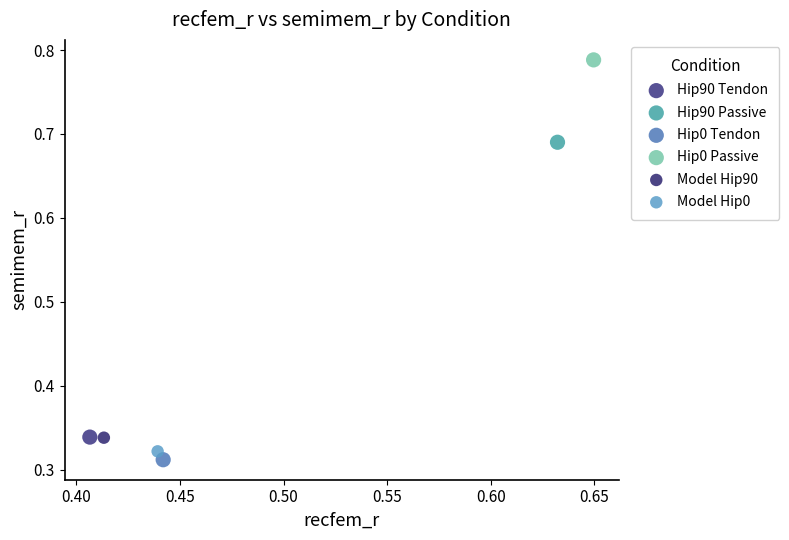

Which series reaches the minimum Y coordinate?

Hip0 Tendon